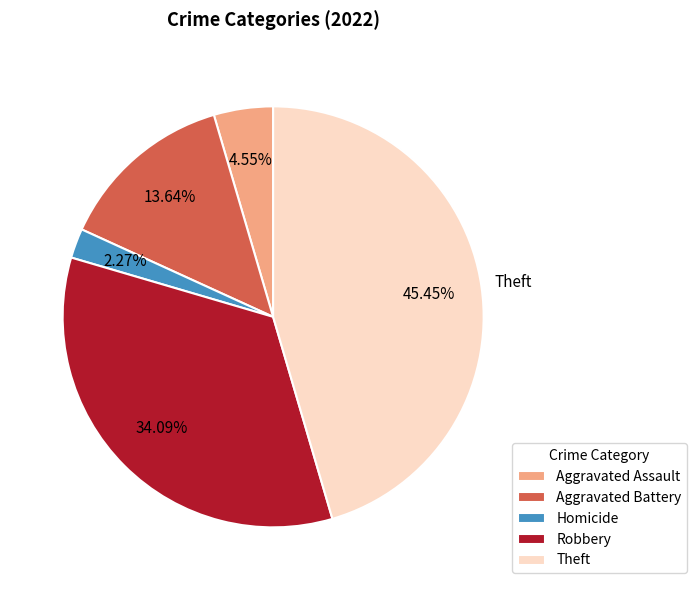

How many segments does this pie chart have?

5